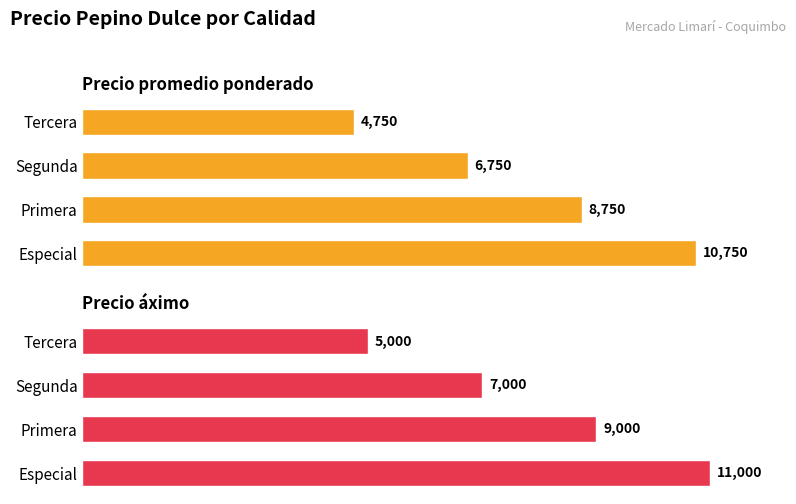

What is the value of the Precio áximo bar at the 1st from the left?

11000